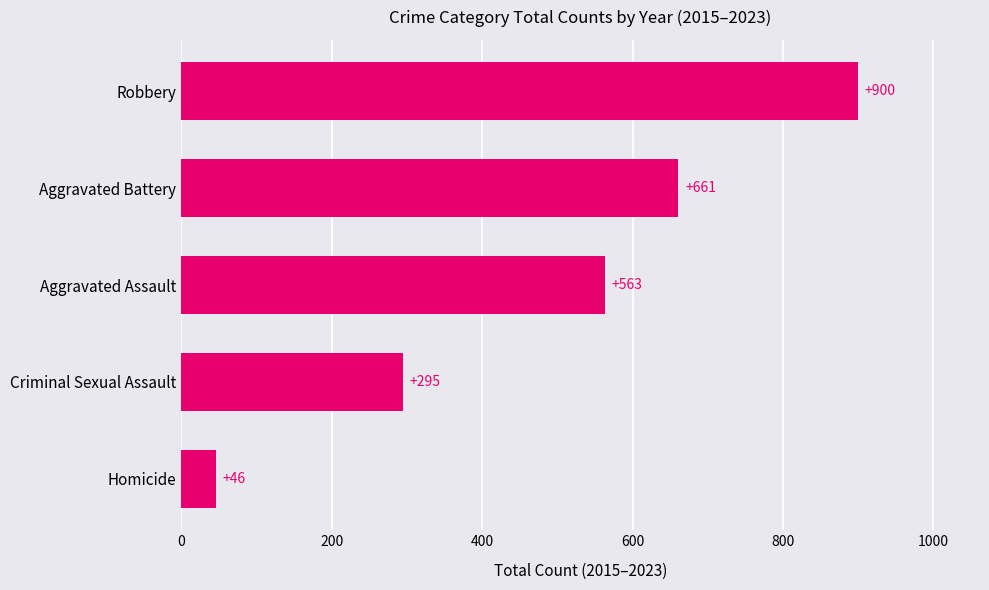

What is the average value?

493